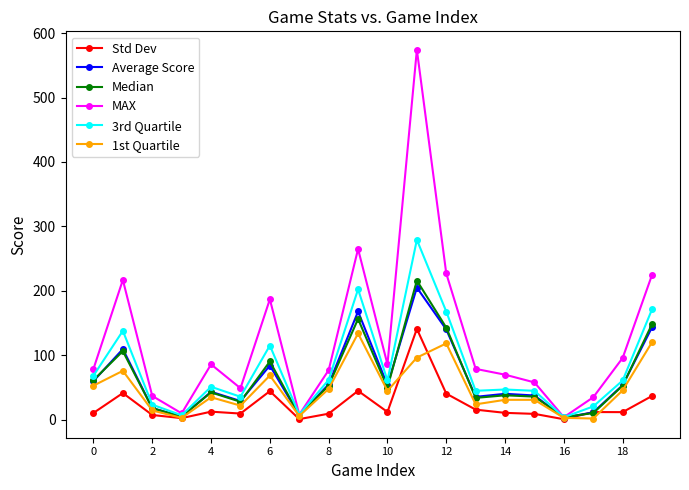

What is the value of the 1st Quartile point at the 19th from the left?

45.8